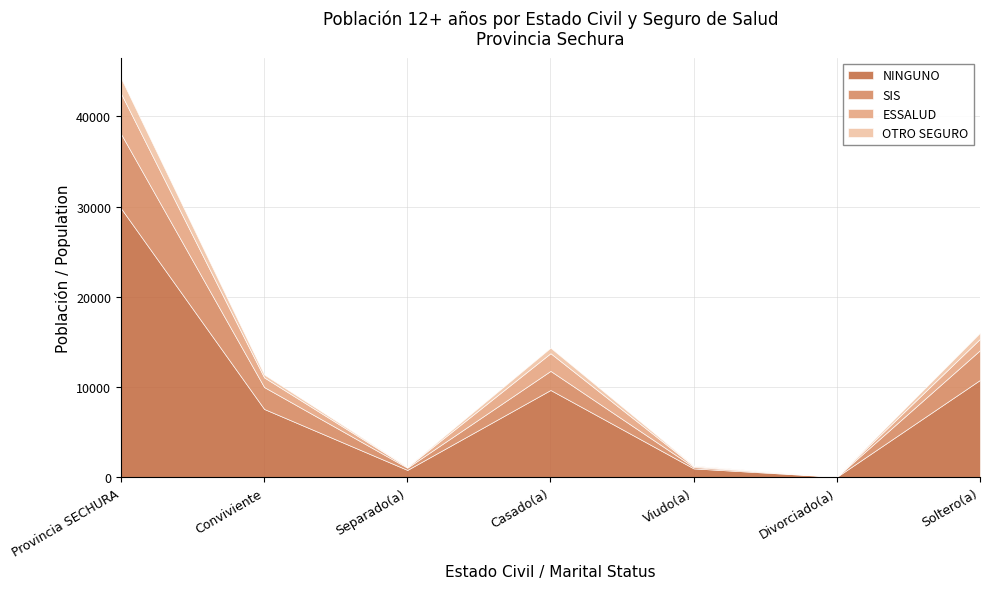

What is the average value of the ESSALUD series?

1279